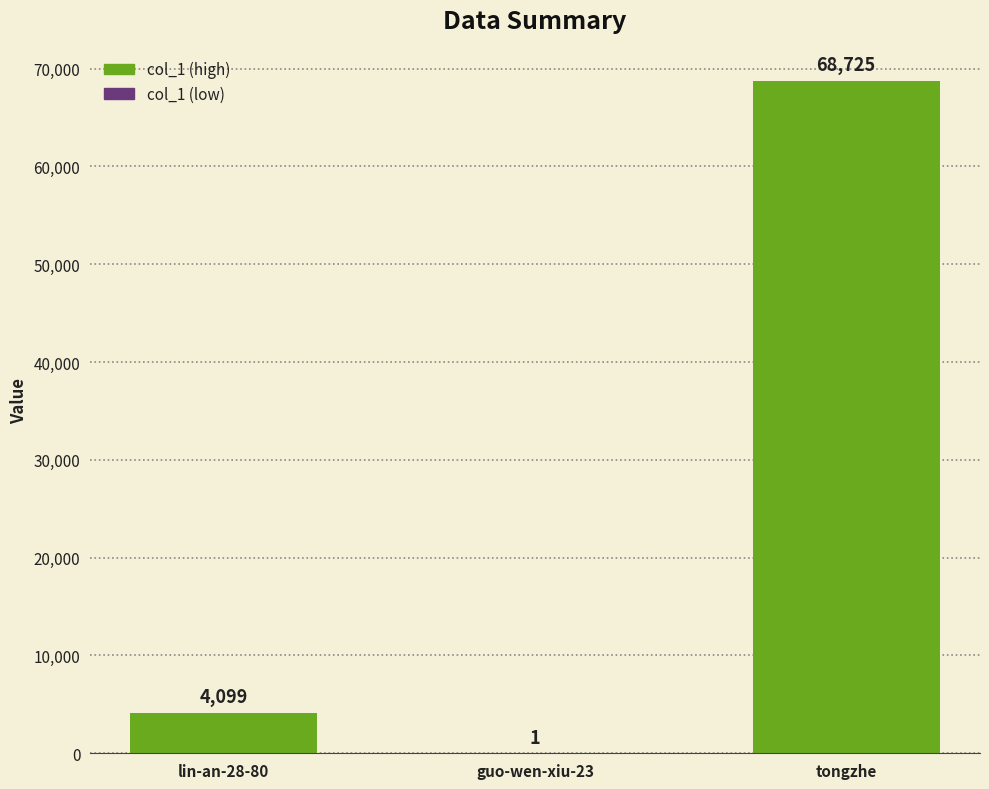

What is the maximum value shown in the chart?

68725